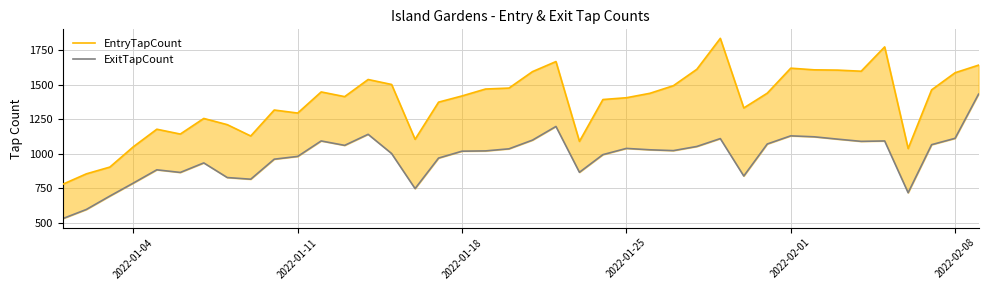

Which series has the largest range (max minus min)?

EntryTapCount